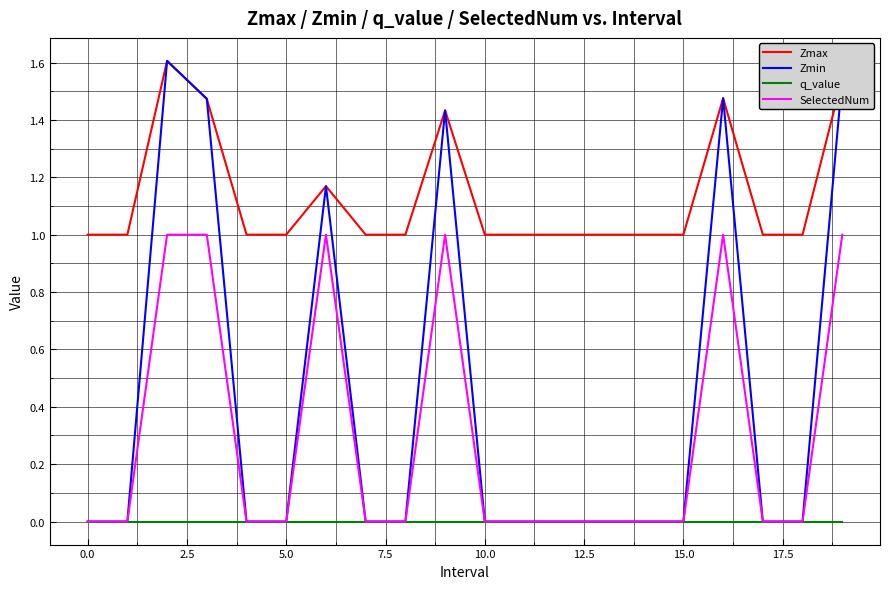

Which series has the largest range (max minus min)?

Zmin